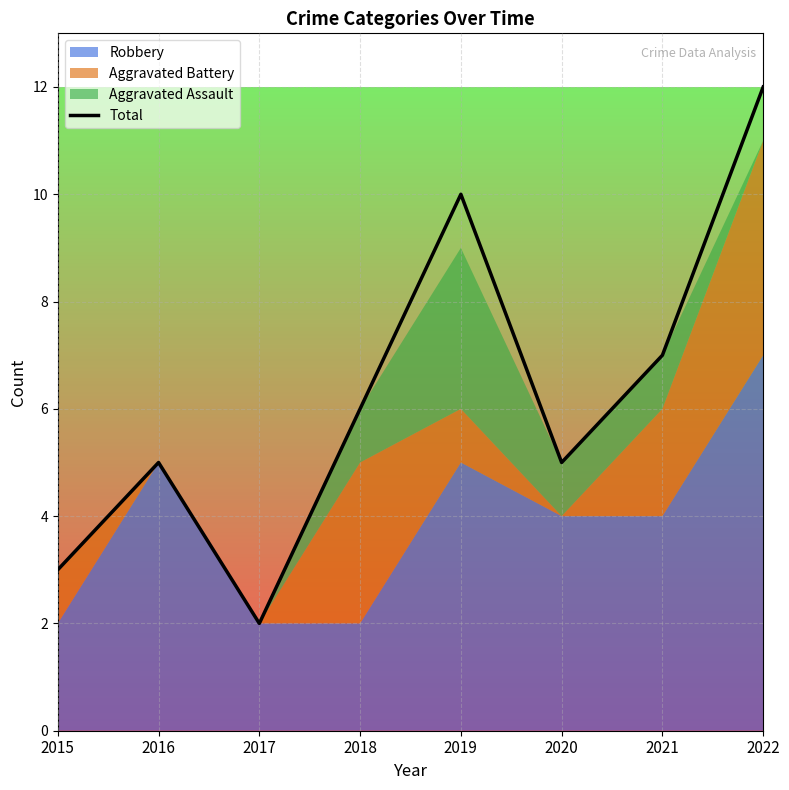

Approximately how many times larger is the value at 2019 compared to 2017?

5.0